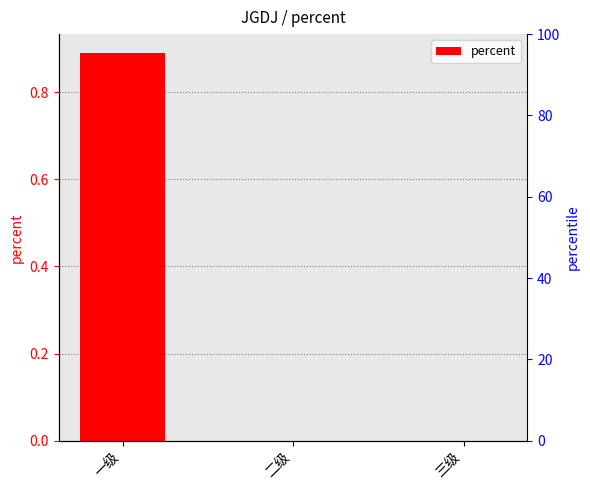

True or false: the data shows 0.3 at 三级.

False